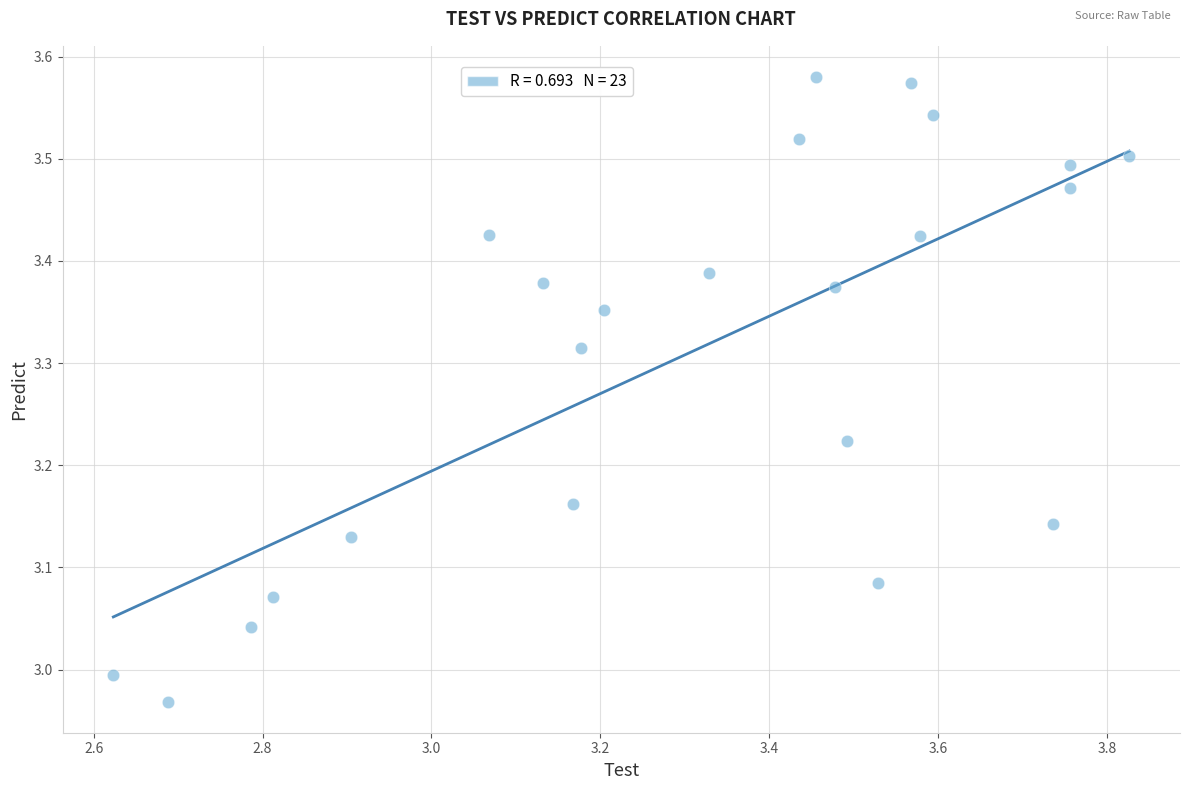

What is the range of Y values (max minus min)?

0.6